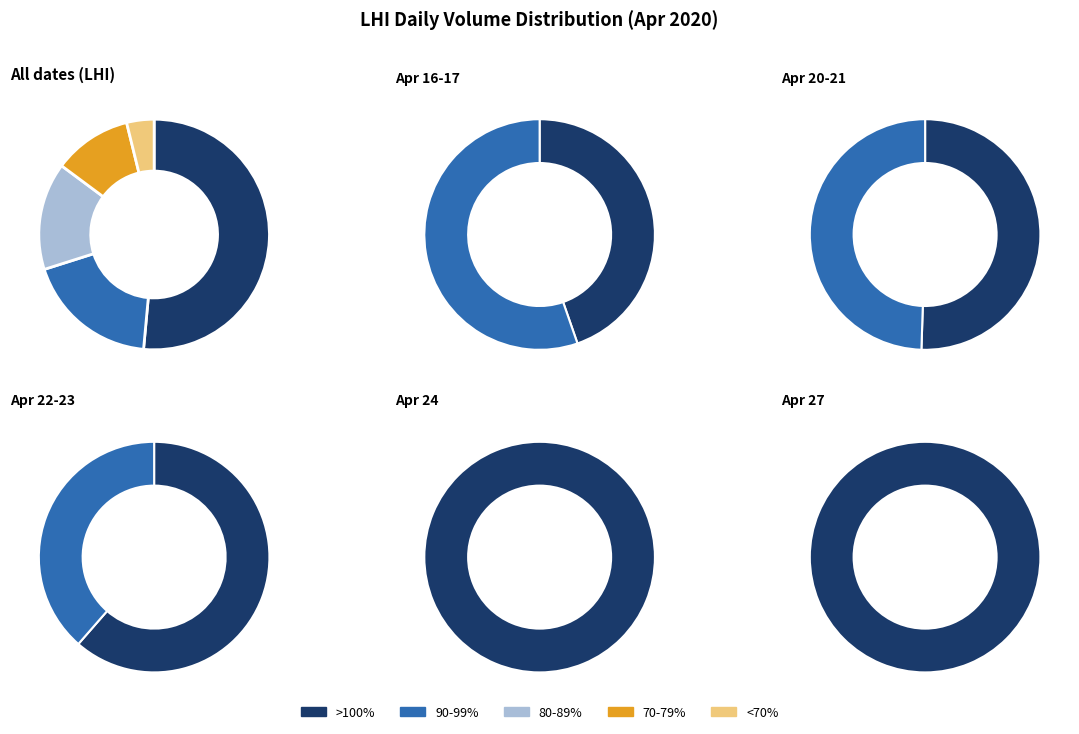

Which has a higher value, 2020-04-20 or 2020-04-24?

2020-04-20